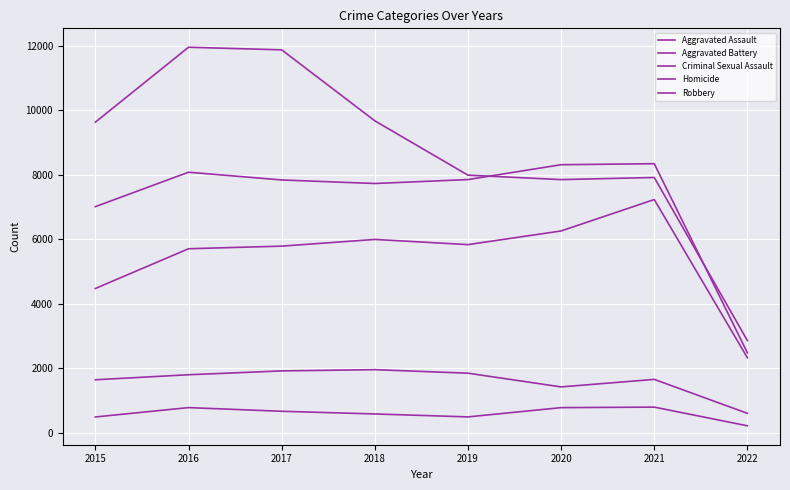

Rank the series at 2017 from lowest to highest value.

Homicide, Criminal Sexual Assault, Aggravated Assault, Aggravated Battery, Robbery